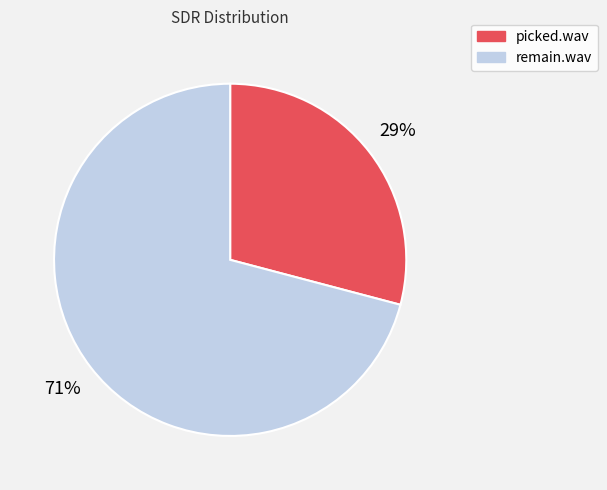

Do remain.wav and picked.wav together represent more than half of the pie?

Yes